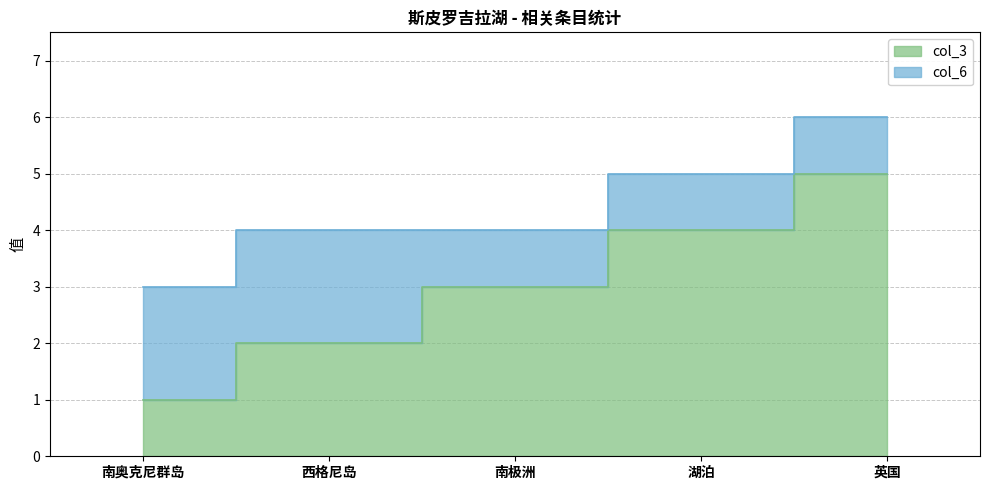

True or false: the data shows 5 at 湖泊.

False